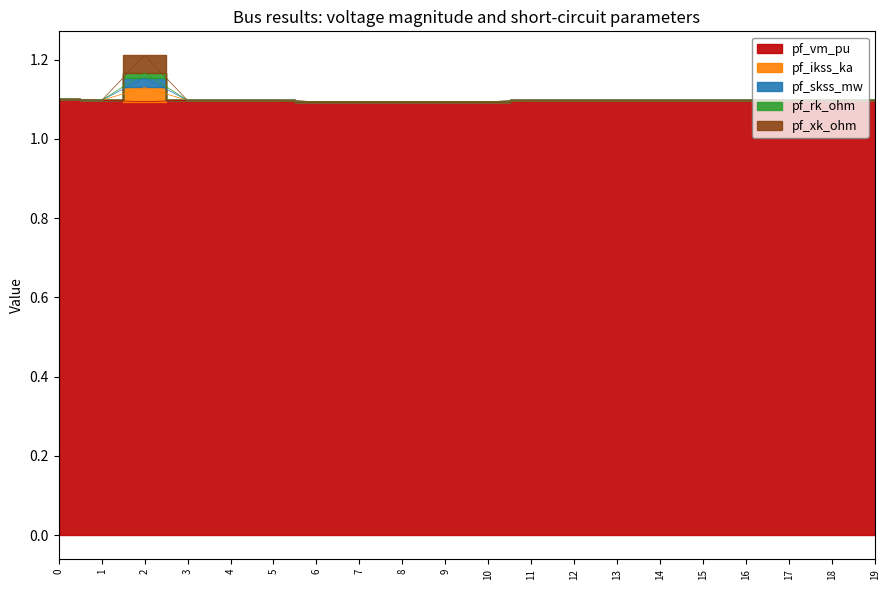

True or false: pf_skss_mw and pf_ikss_ka intersect in this chart.

False